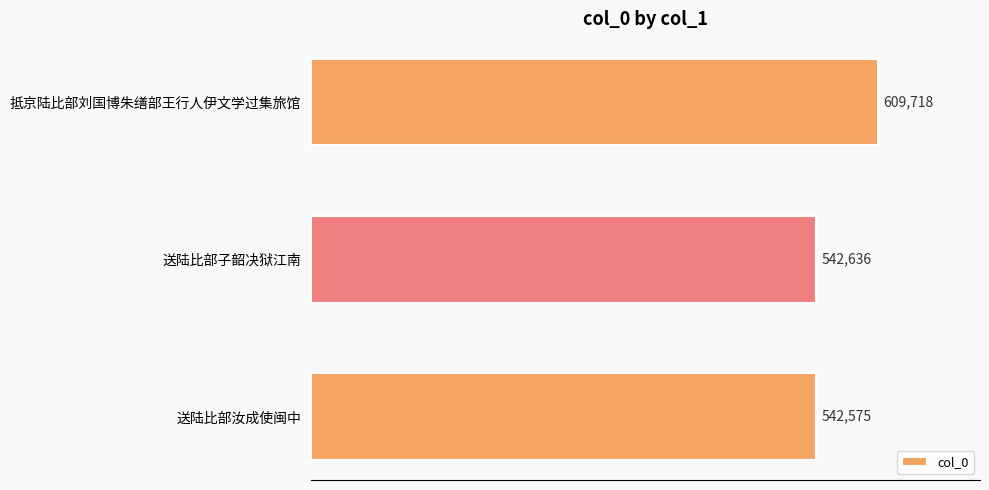

What is the change in value from 抵京陆比部刘国博朱缮部王行人伊文学过集旅馆 to 送陆比部子韶决狱江南?

-67082